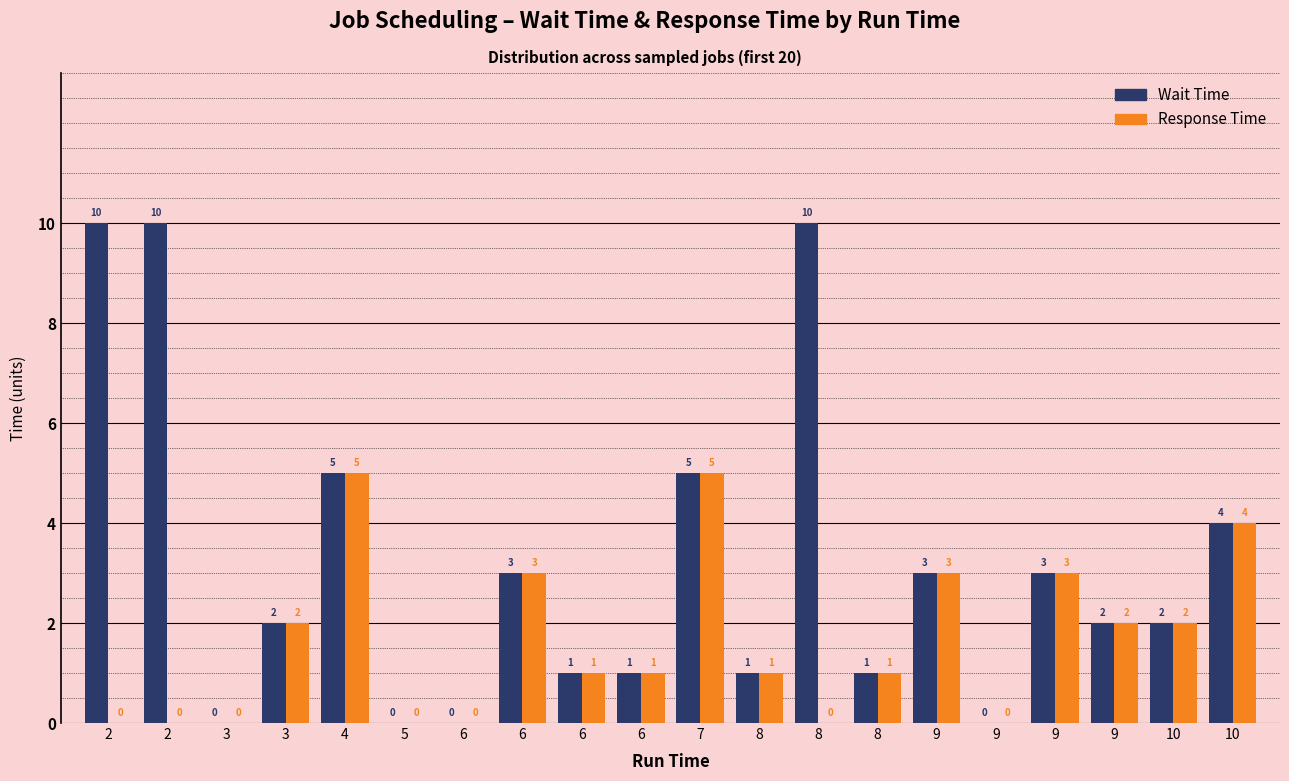

At 4, list the series in order from smallest to largest.

Wait Time, Response Time